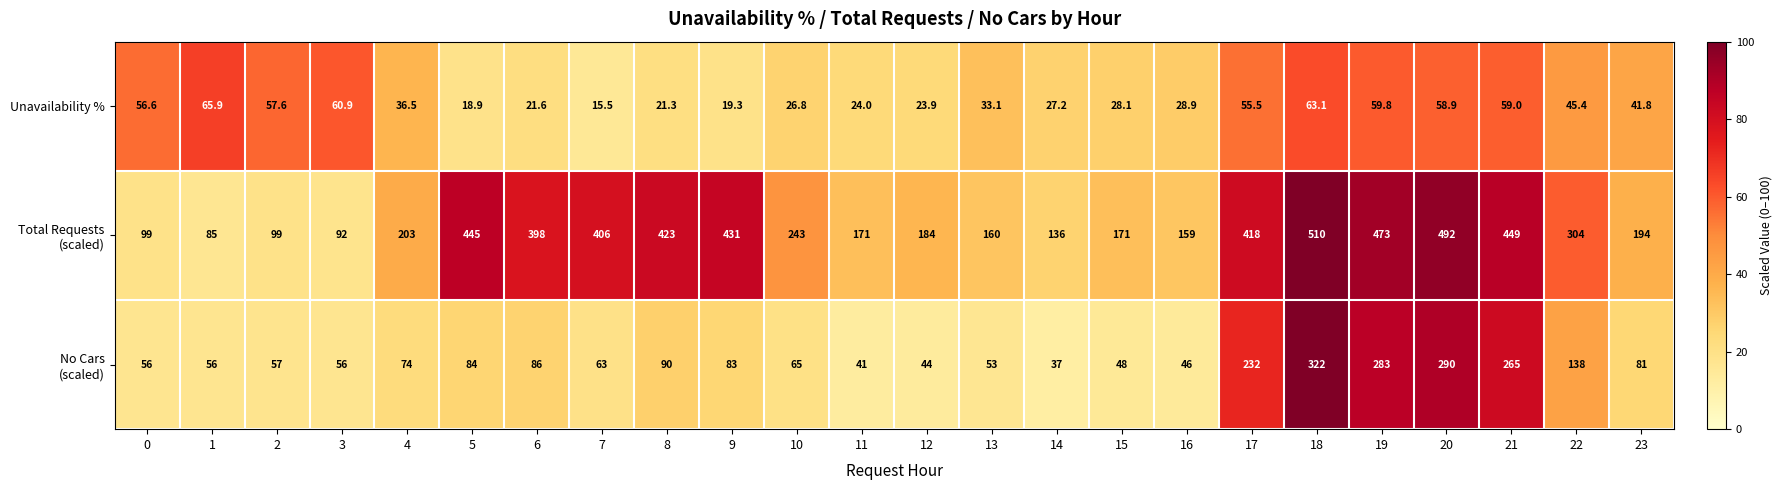

Is it true that Unavailability % equals 21.6 at 6?

True